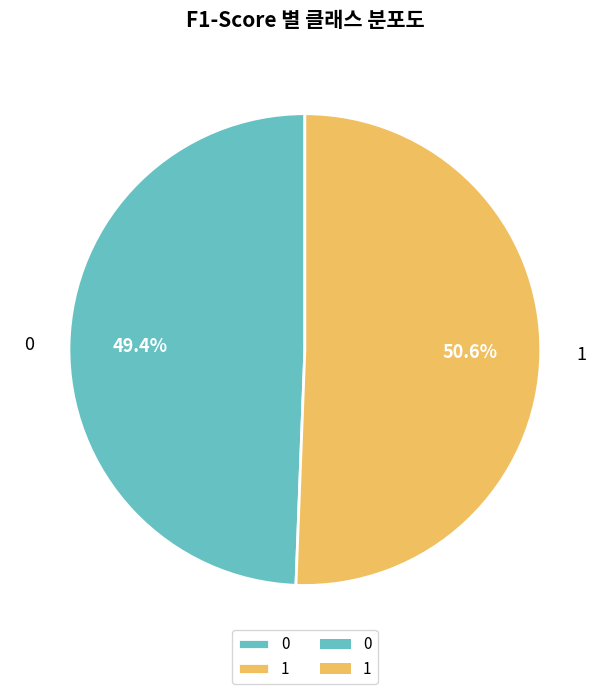

To the nearest percent, what portion does 1 represent?

51%